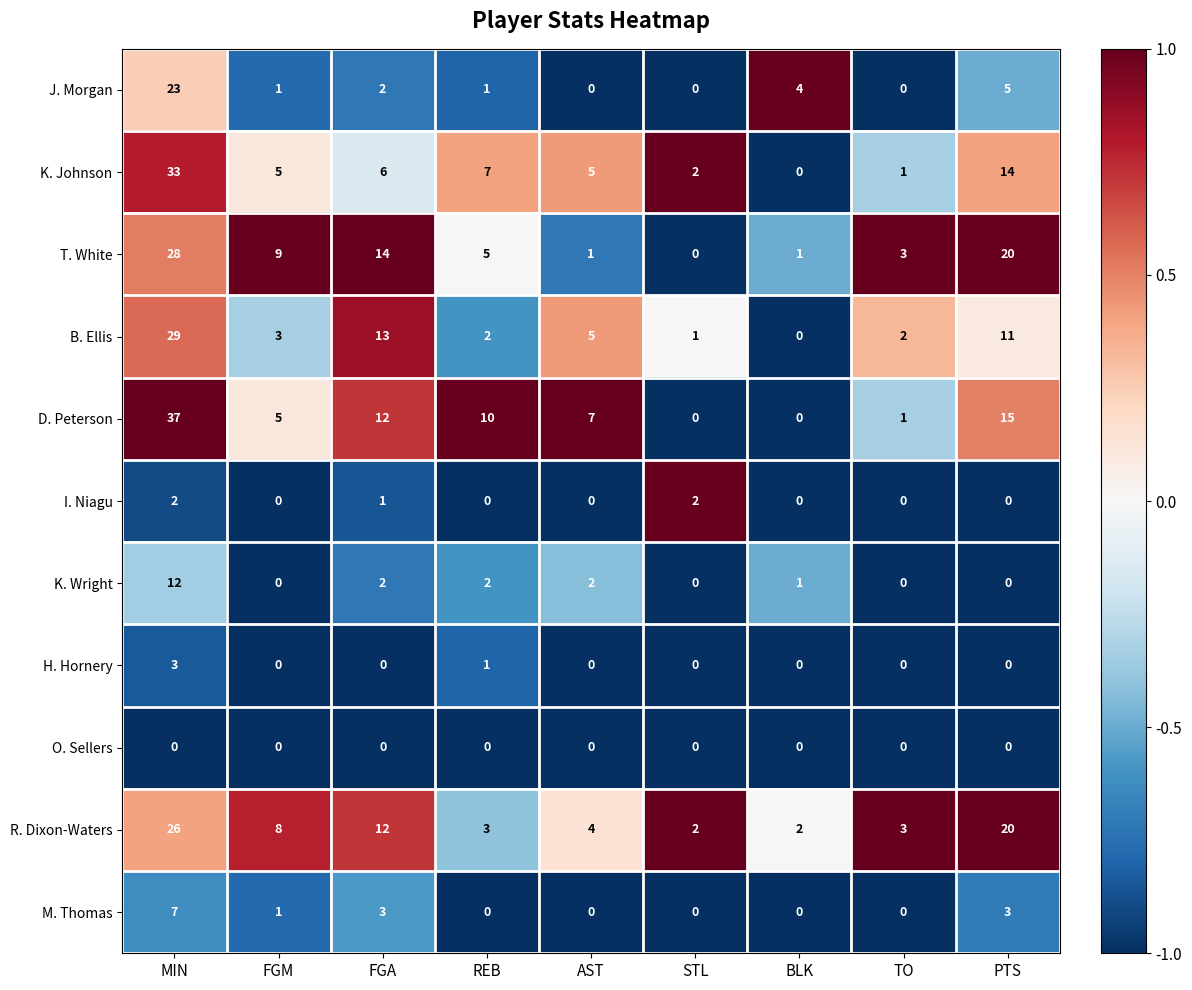

Is it true that R. Dixon-Waters equals 26 at MIN?

True